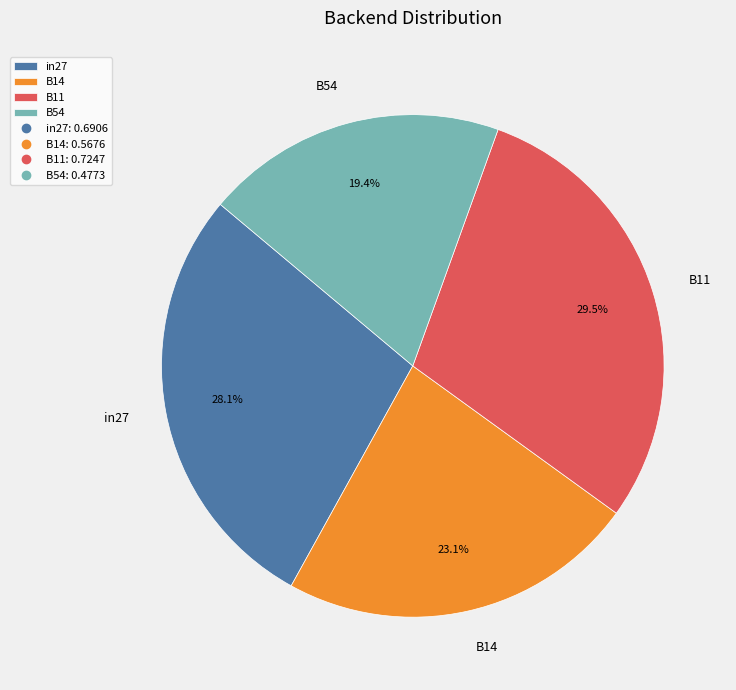

Rank the categories by value from lowest to highest.

B54, B14, in27, B11